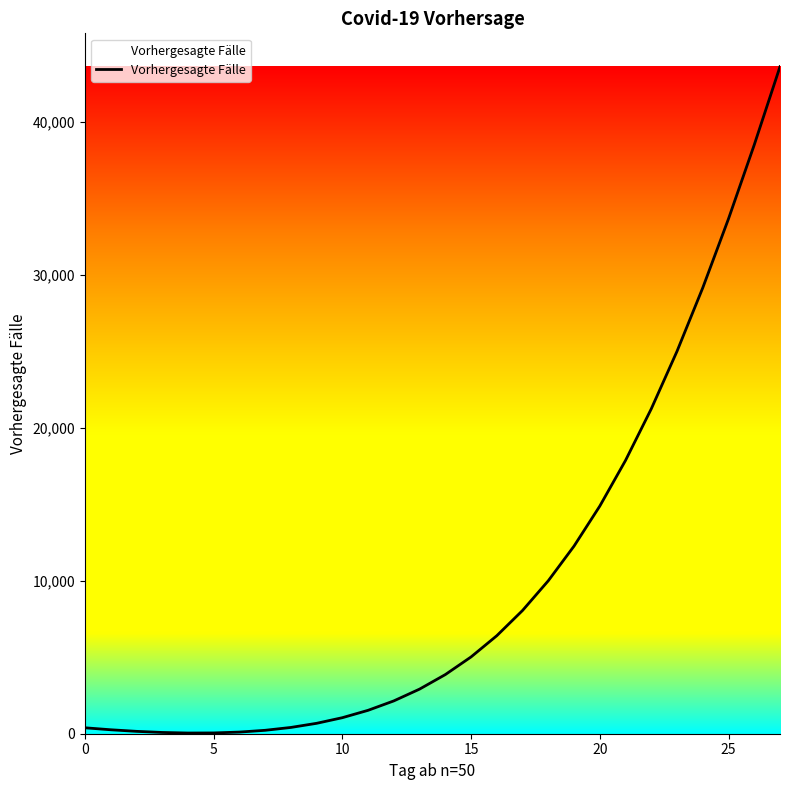

What is the difference between the maximum and minimum values?

43540.1